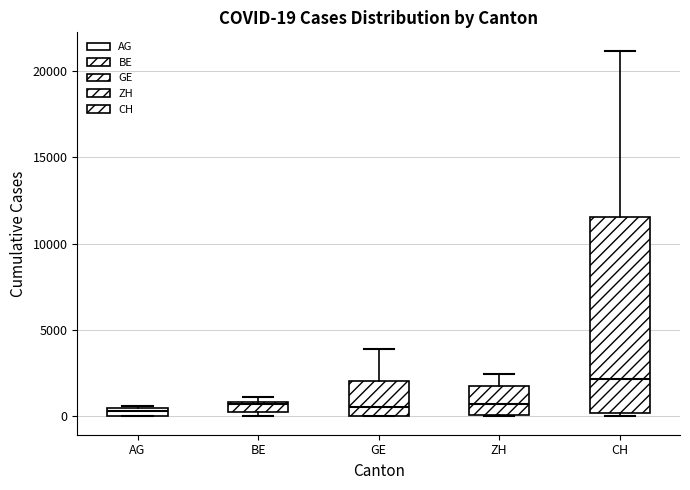

Which box is the tallest, from its lower edge to its upper edge?

CH